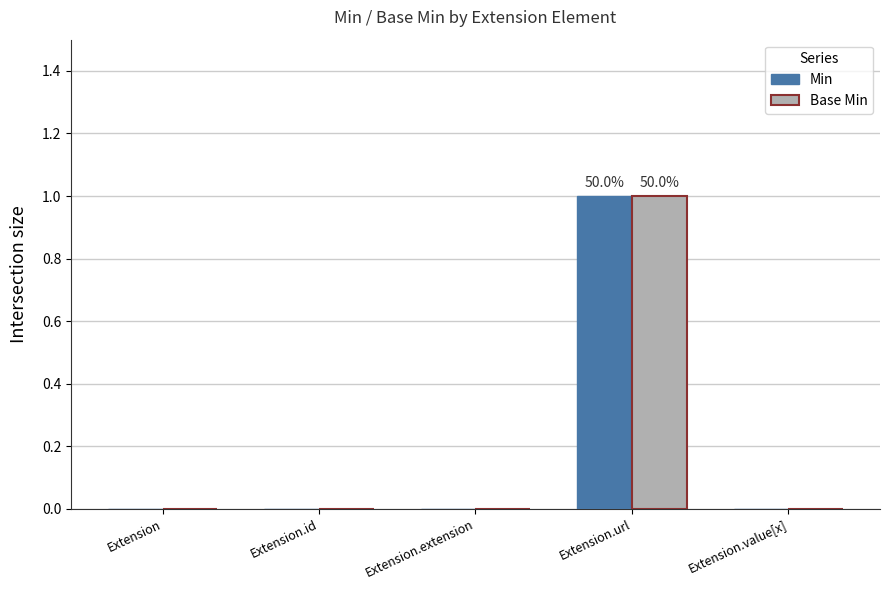

At which category is the sum across all series the highest?

Extension.url